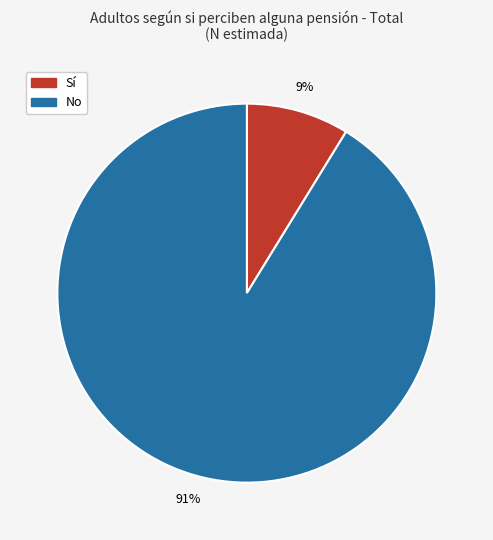

What is the largest slice in the pie chart?

No